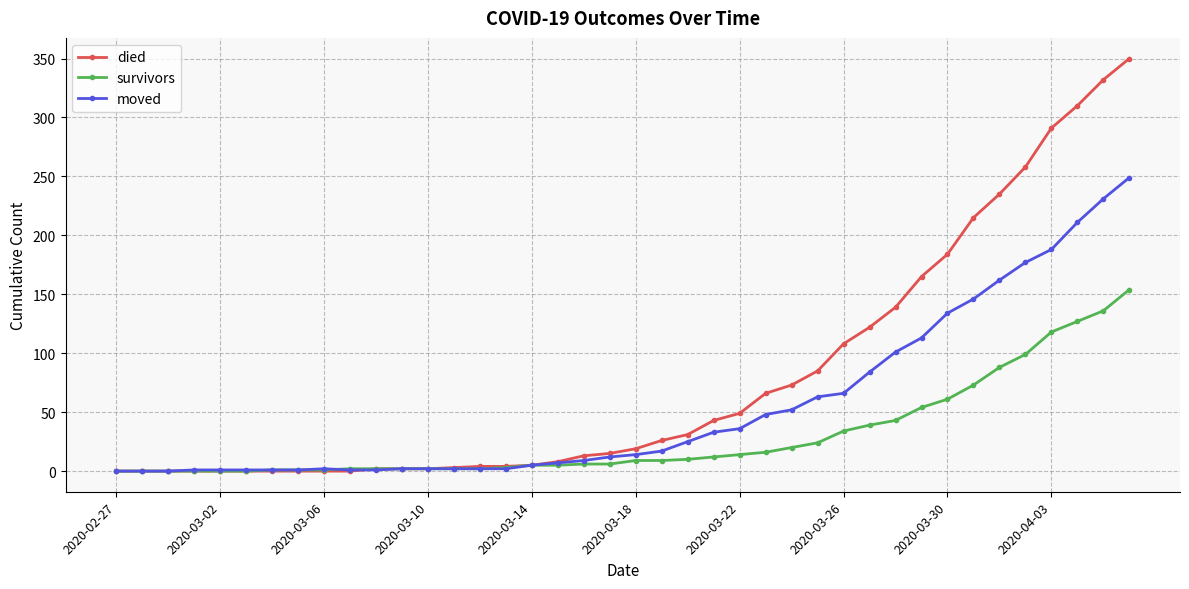

Rank the series by their maximum value, from highest to lowest.

died, moved, survivors